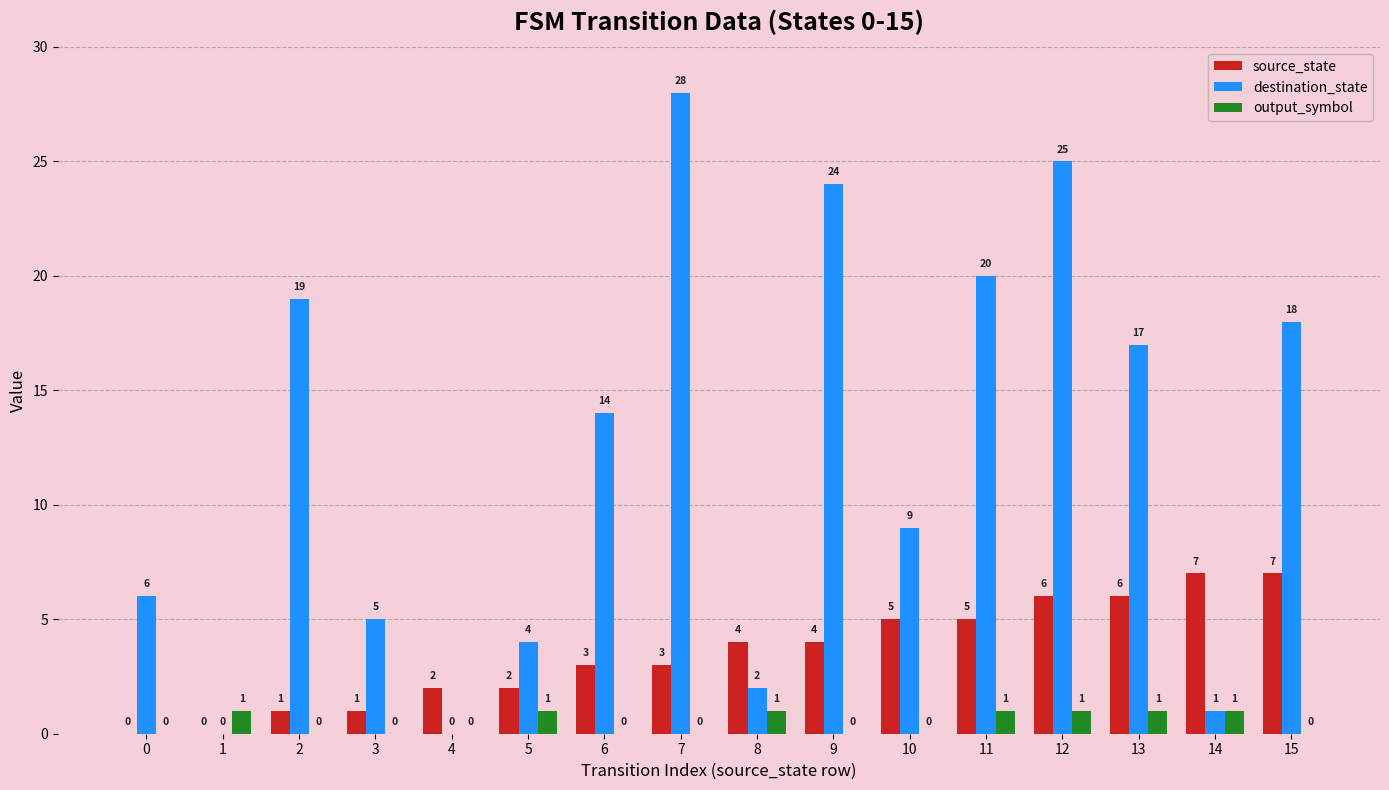

What is the sum of the destination_state values at 4 and 15?

18